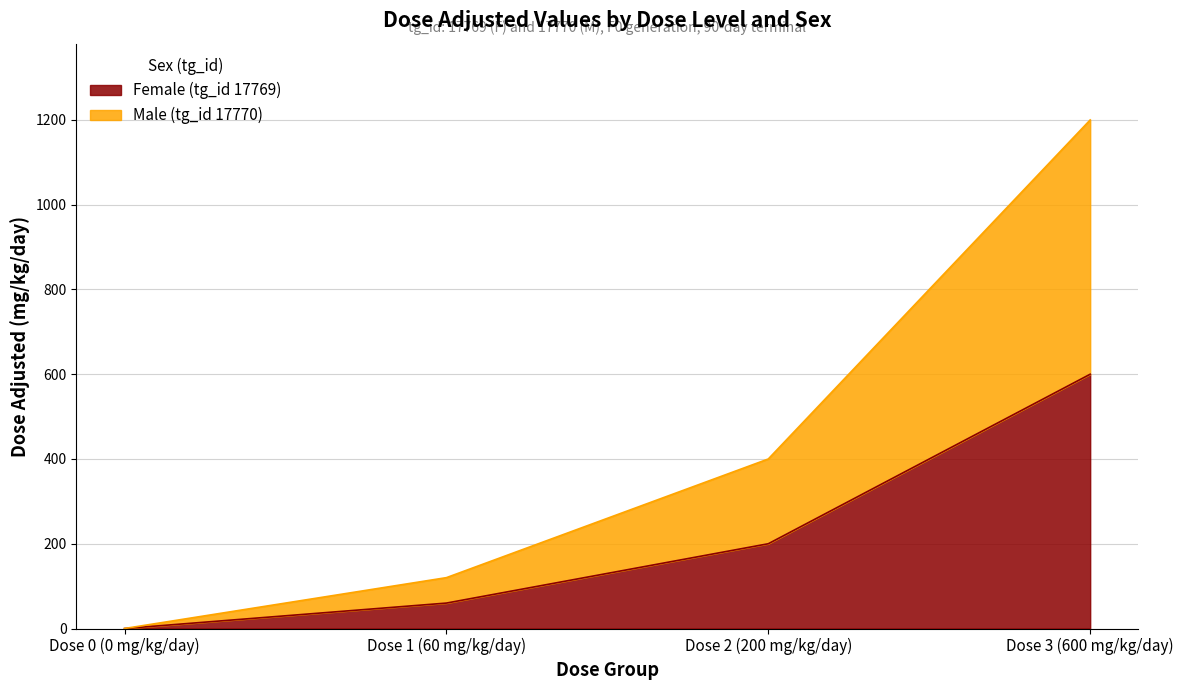

What is the sum of the Male (tg_id 17770) values at Dose 0 (0 mg/kg/day) and Dose 1 (60 mg/kg/day)?

120